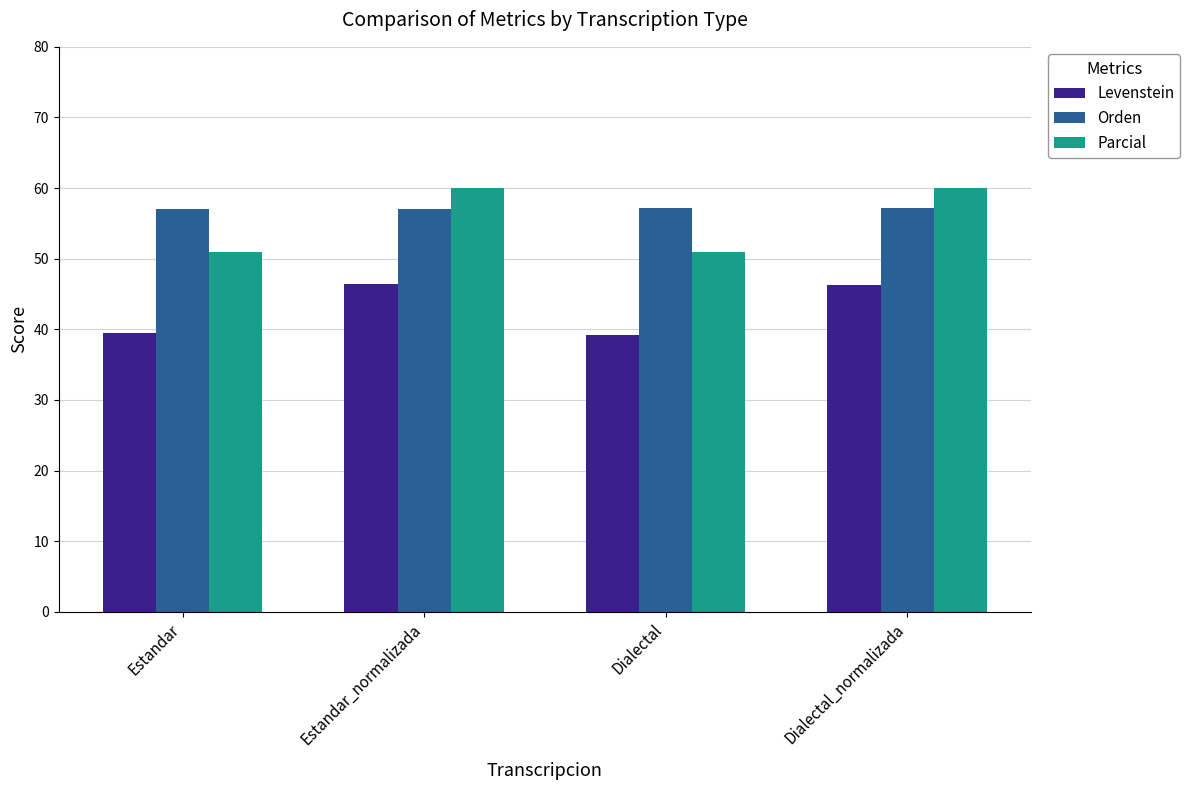

The value of Orden at Dialectal is 21.3. True or false?

False